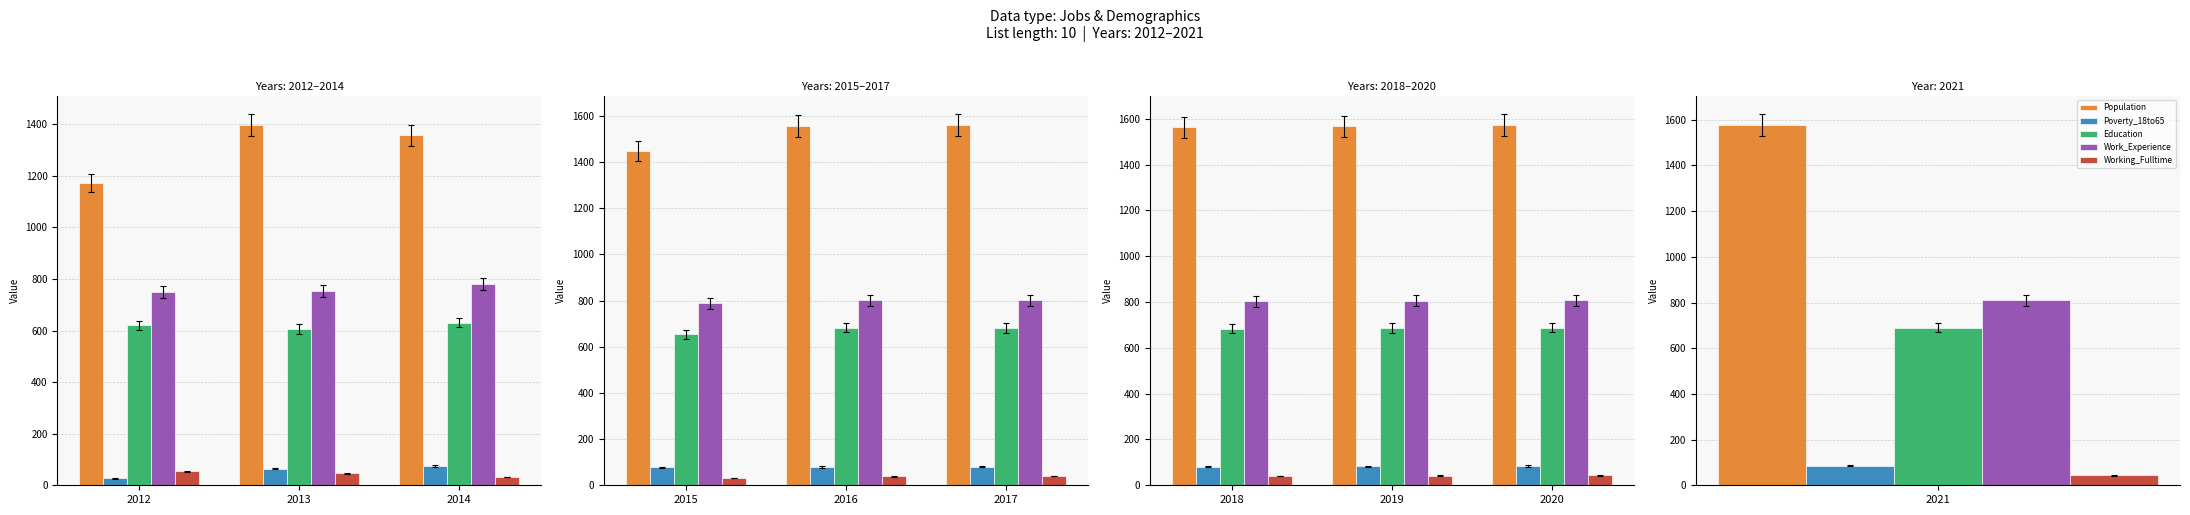

Which series has the largest total across all categories?

Population